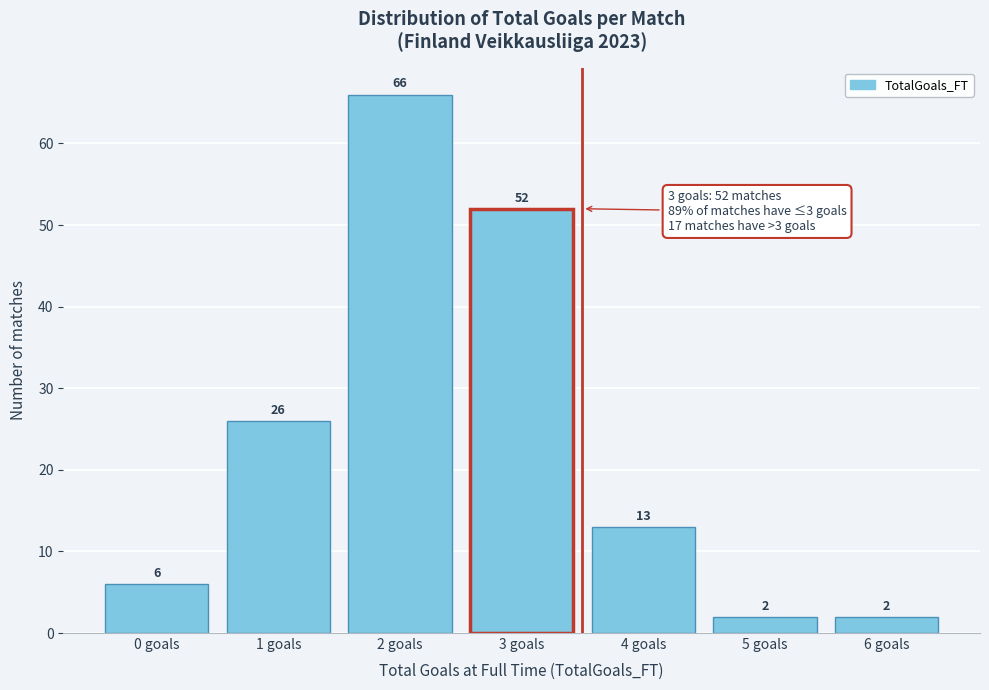

Reading left to right, extract all data points from this chart.

6	26	66	52	13	2	2